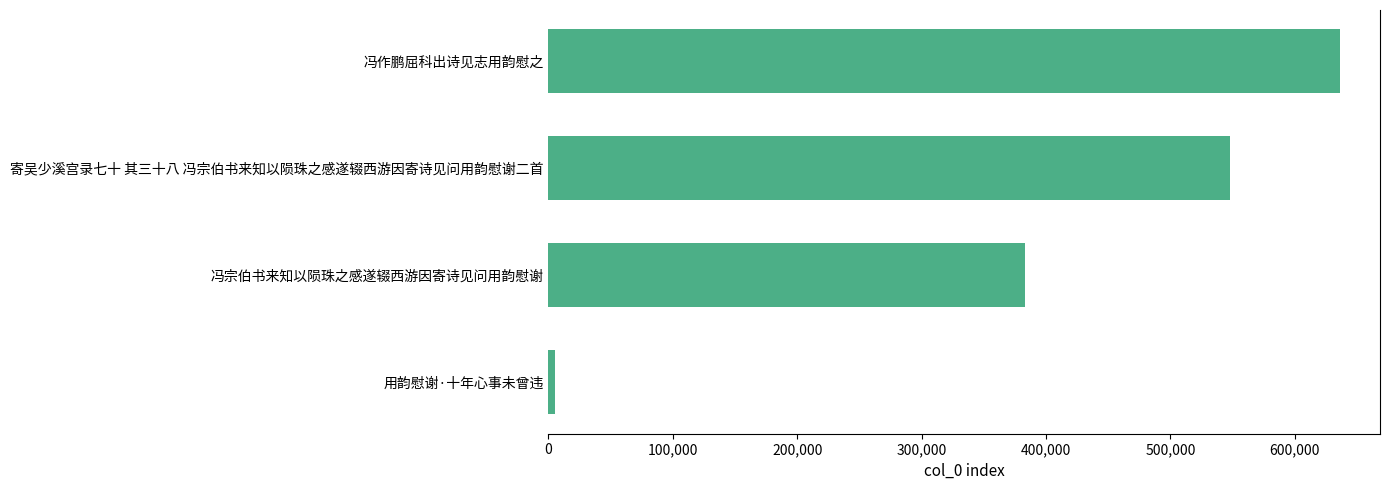

Rank the categories by value from lowest to highest.

用韵慰谢·十年心事未曾违, 冯宗伯书来知以陨珠之感遂辍西游因寄诗见问用韵慰谢, 寄吴少溪宫录七十 其三十八 冯宗伯书来知以陨珠之感遂辍西游因寄诗见问用韵慰谢二首, 冯作鹏屈科出诗见志用韵慰之